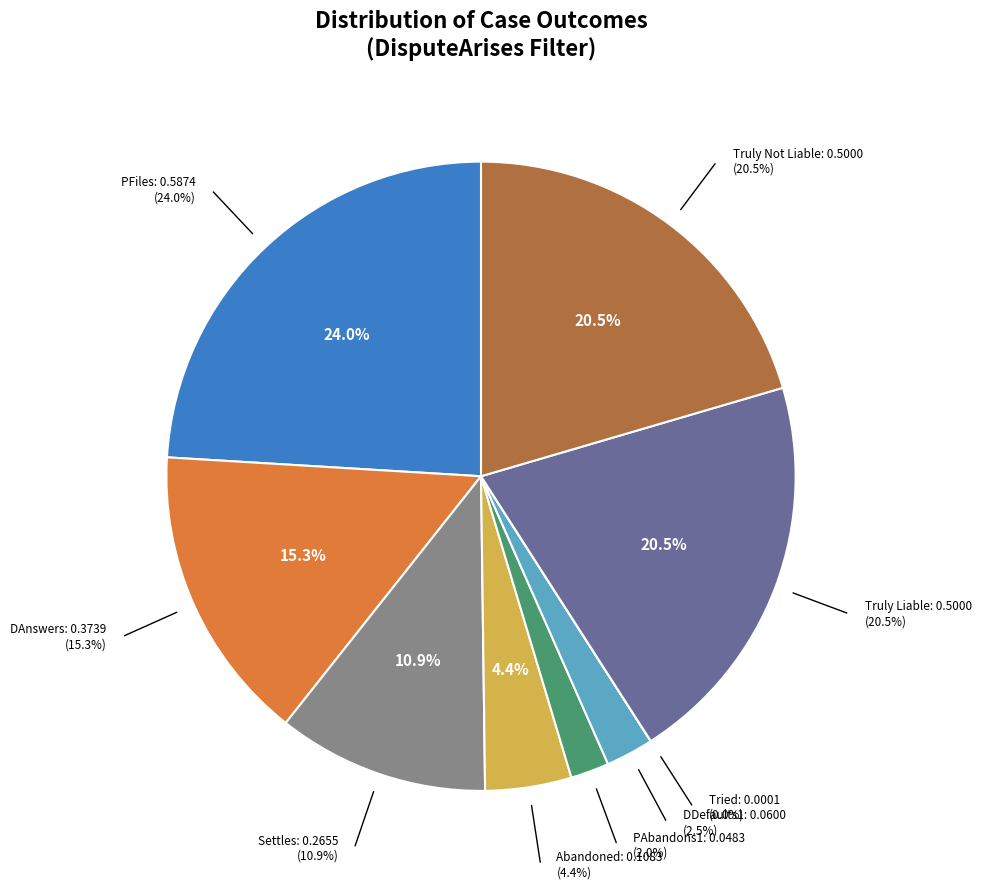

Rank the categories by value from highest to lowest.

PFiles, Truly Liable, Truly Not Liable, DAnswers, Settles, Abandoned, DDefaults1, PAbandons1, Tried